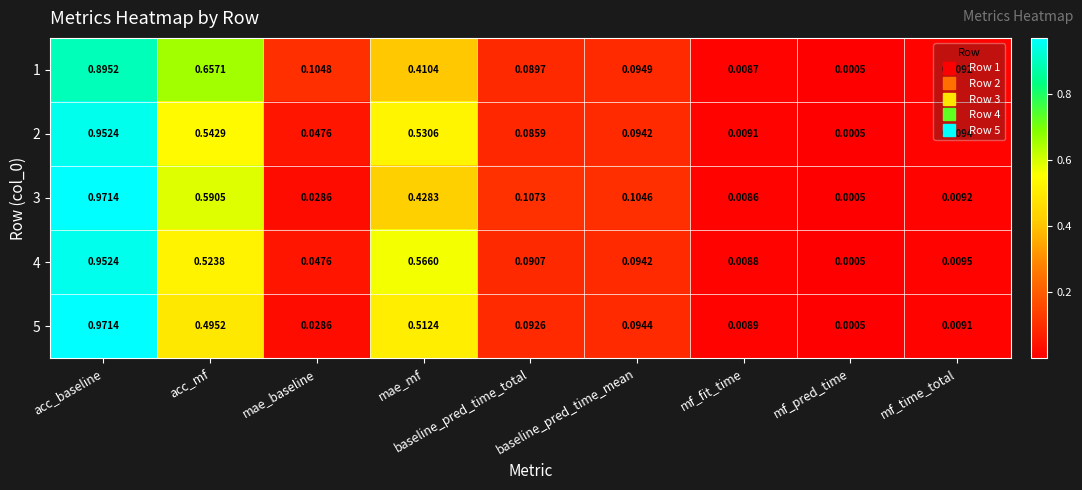

Which category has the highest value in the 5 series?

acc_baseline